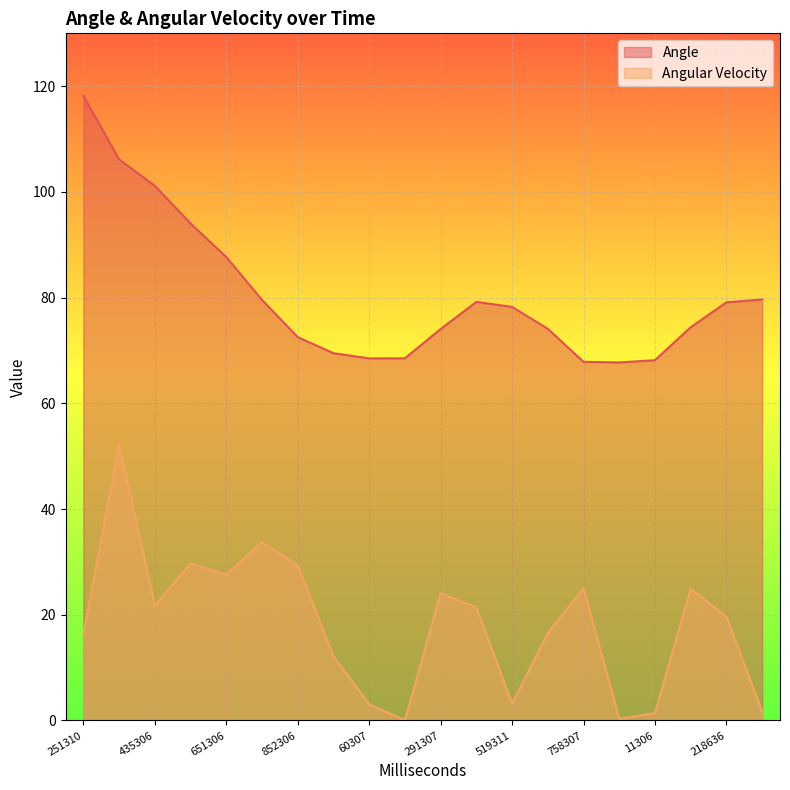

True or false: Angle and Angular Velocity intersect in this chart.

False